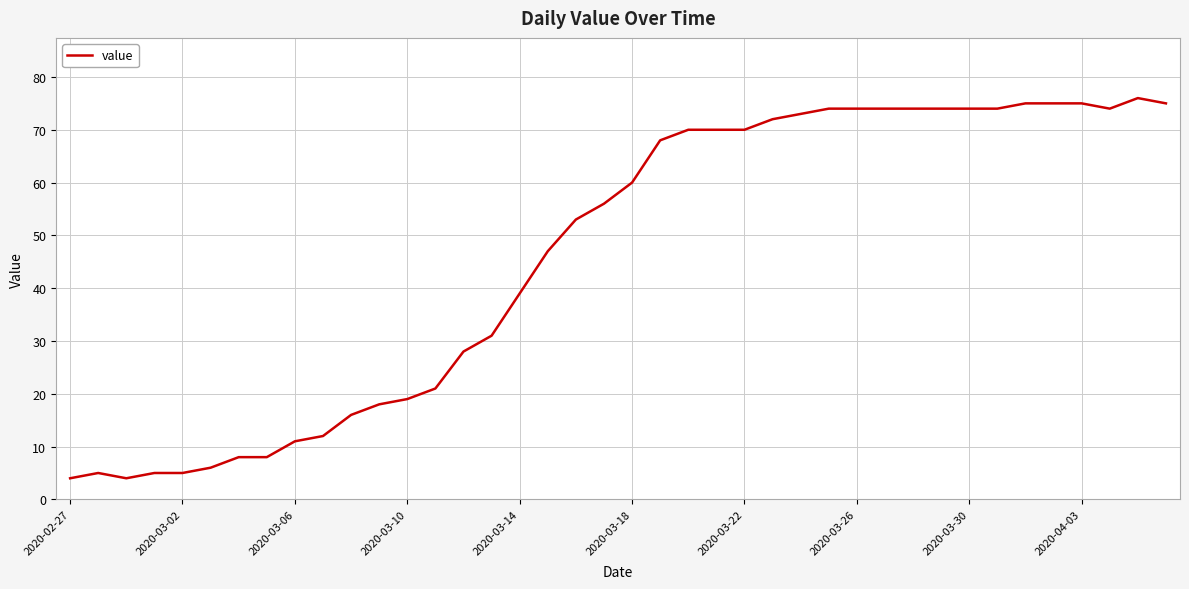

What is the difference between the maximum and minimum values?

72